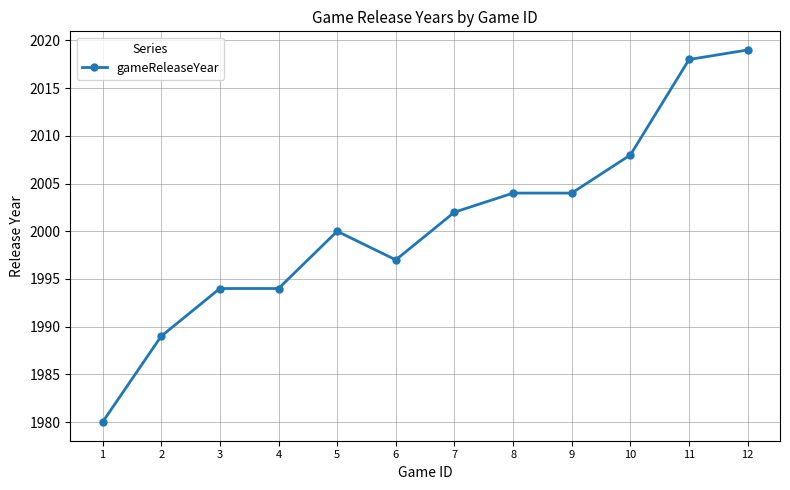

What is the value of the 10th point from the left?

2008